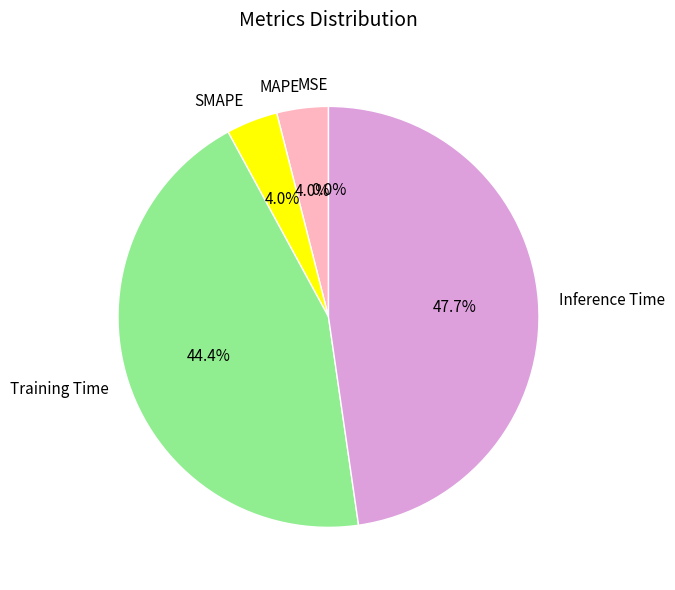

Which has a higher value, Inference Time or Training Time?

Inference Time